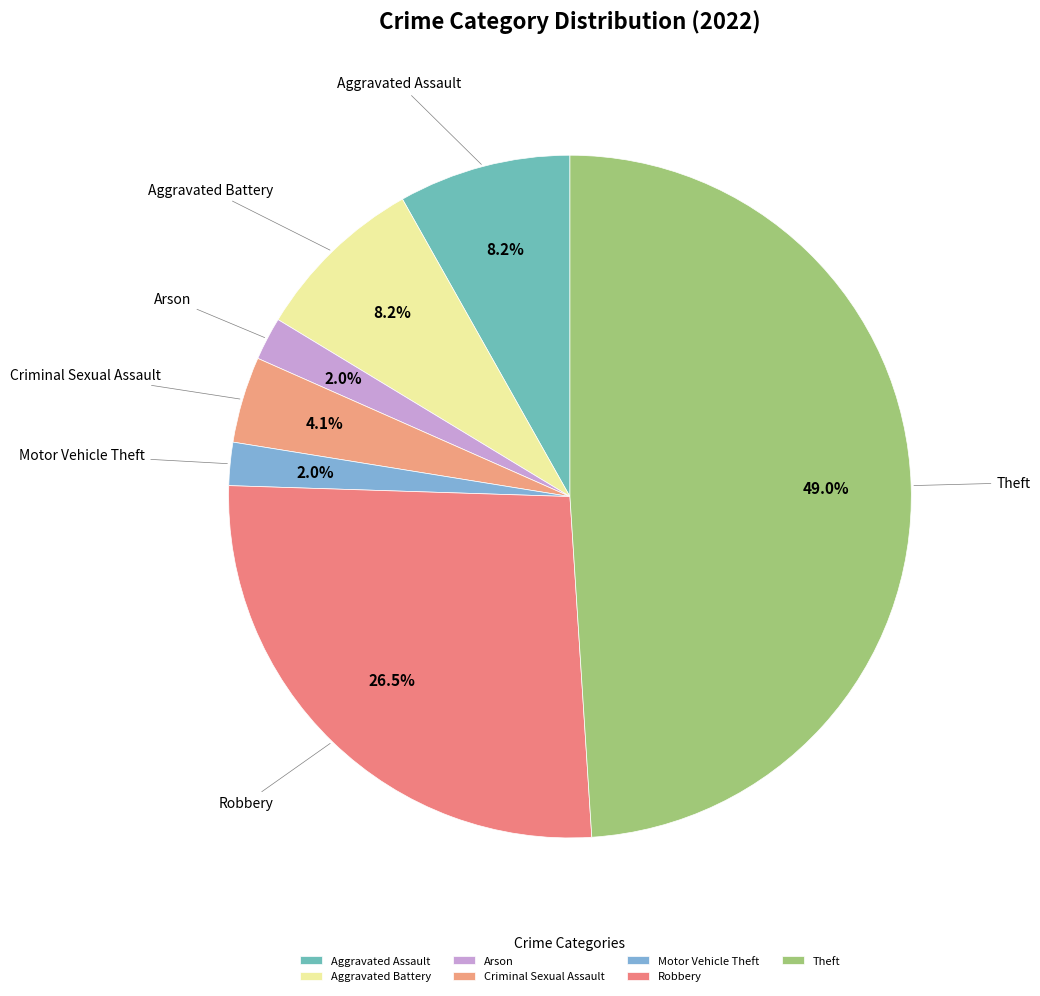

Count the number of slices in the pie.

7